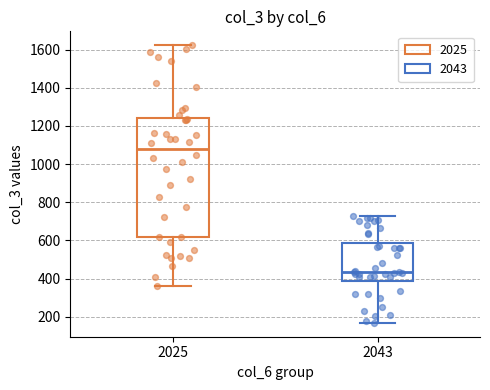

Which box has the lowest median line?

2043